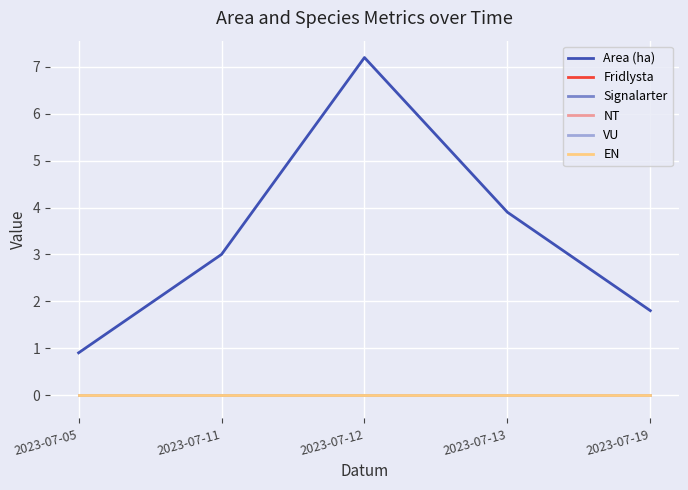

The EN series shows 0.0 at 2023-07-11. True or false?

True